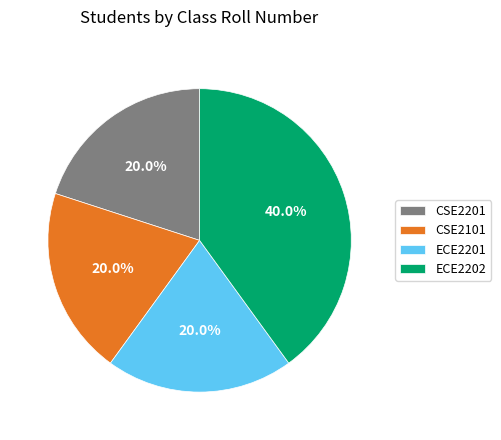

How many segments does this pie chart have?

4